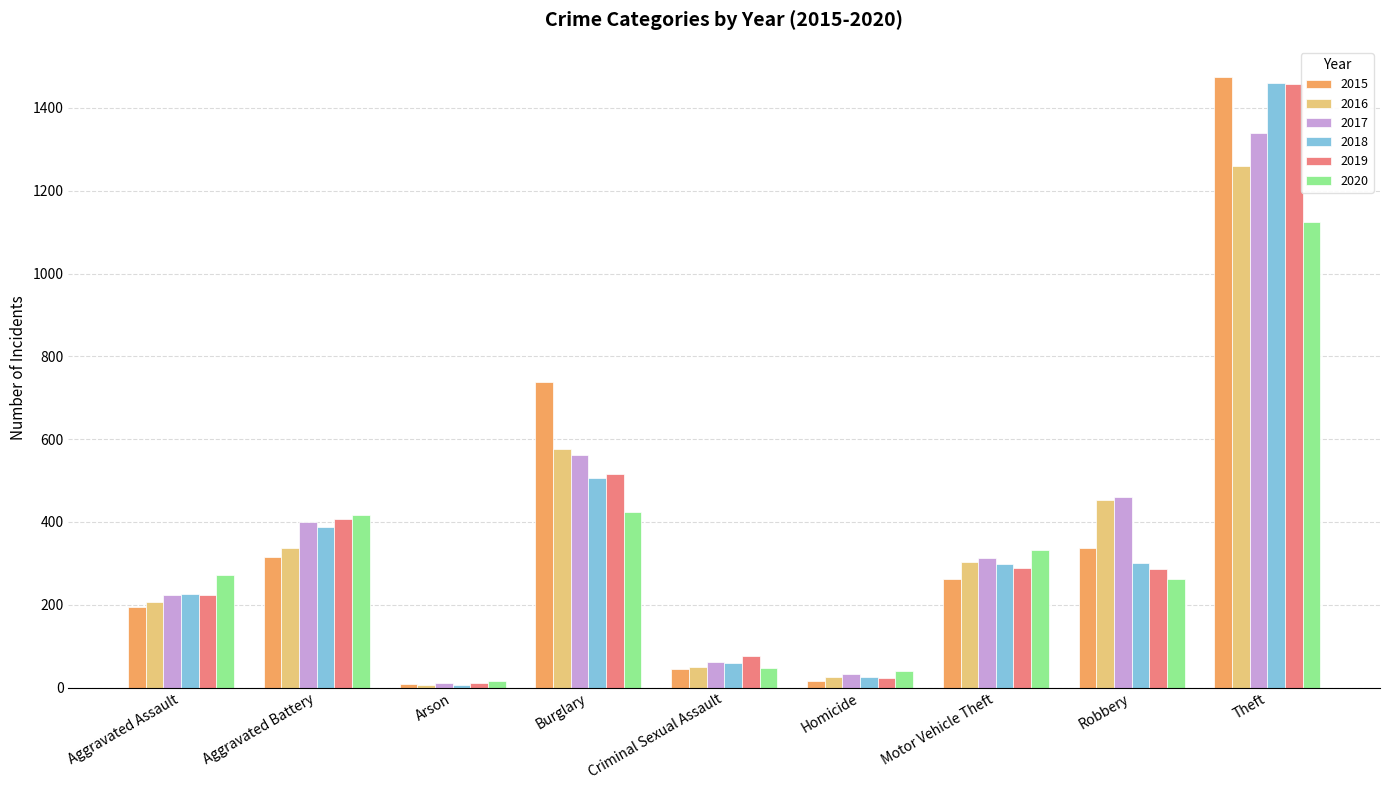

What is the sum of all 2015 values?

3392